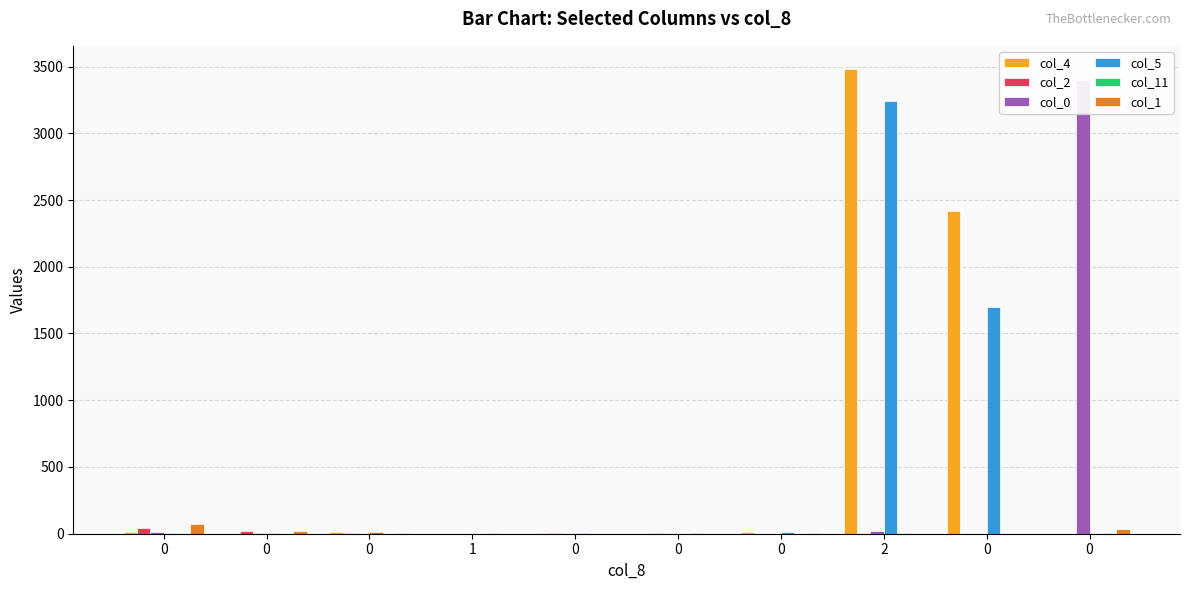

How many distinct data groups are displayed?

6